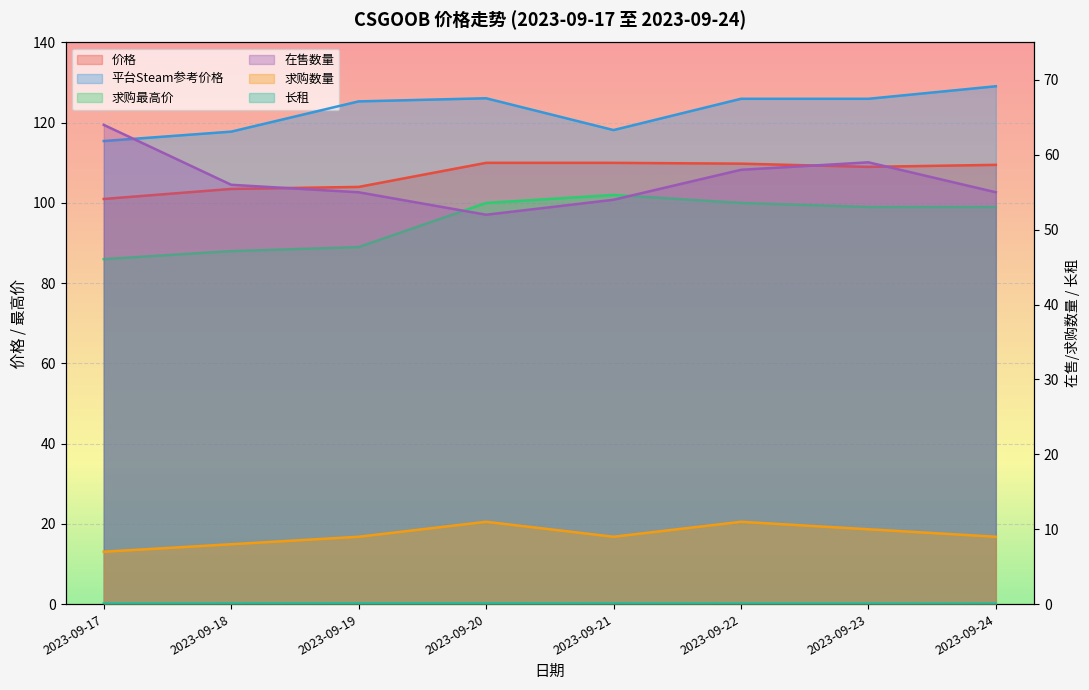

What is the total value across all series at 2023-09-22?

404.8